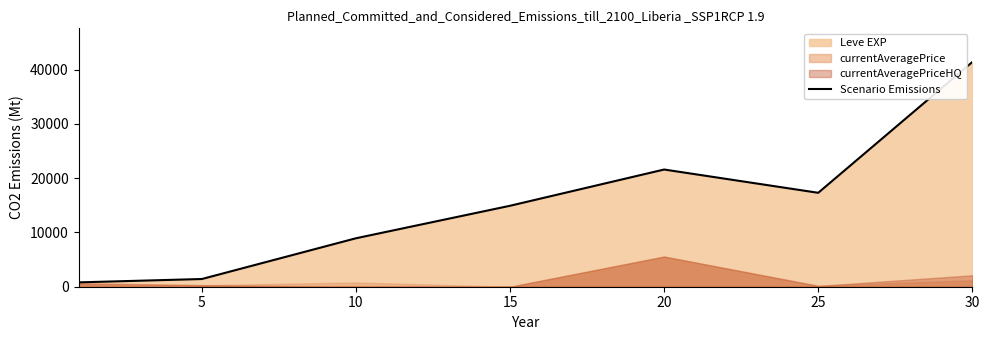

Does the chart have visible grid lines?

No